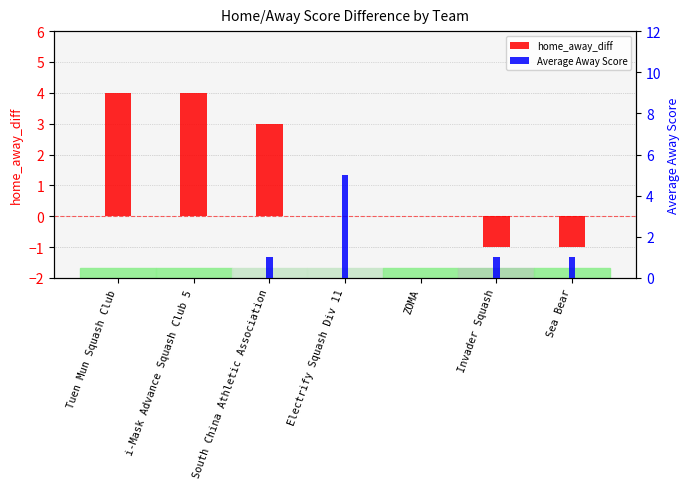

What is the label of the 4th bar from the left?

Electrify Squash Div 11